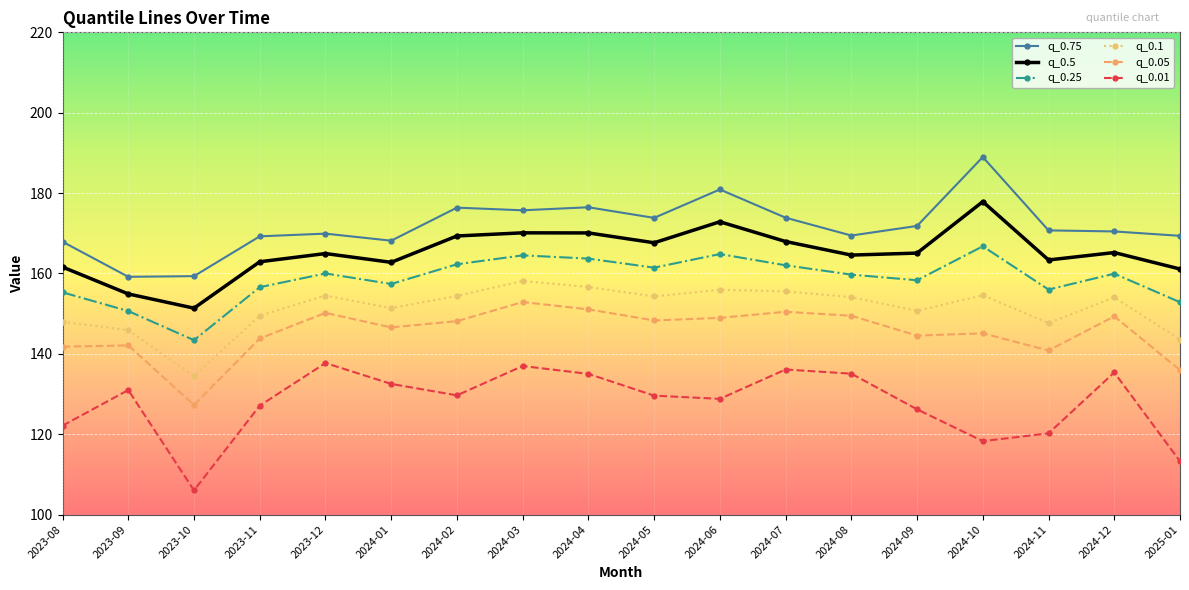

What is the label of the 4th point from the left?

2023-11